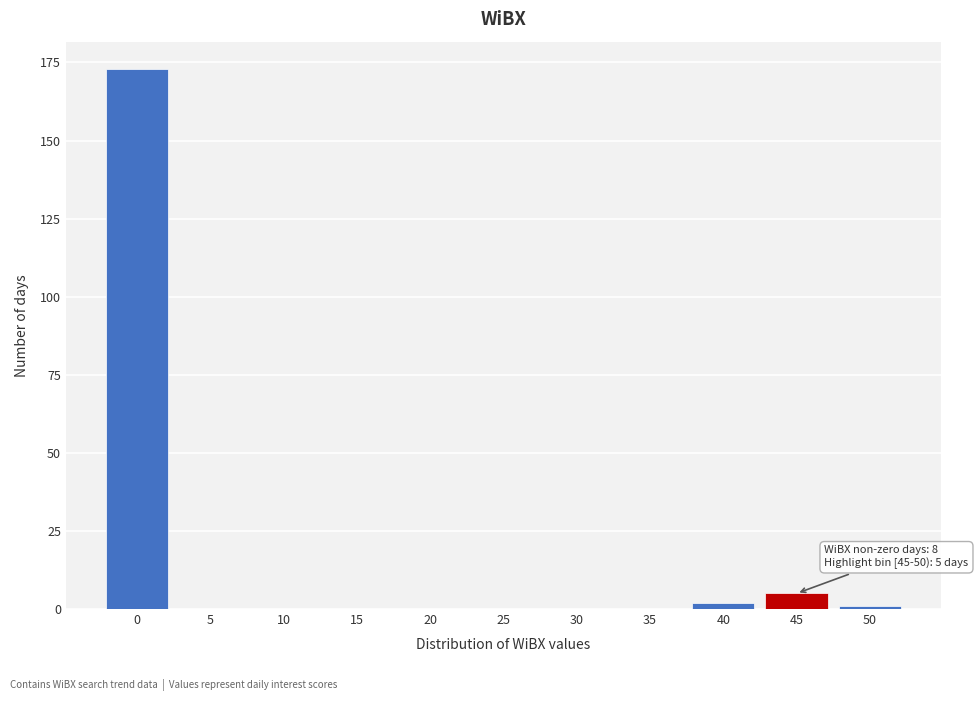

Reading left to right, what are all the values shown in this chart?

0=173	5=0	10=0	15=0	20=0	25=0	30=0	35=0	40=2	45=5	50=1